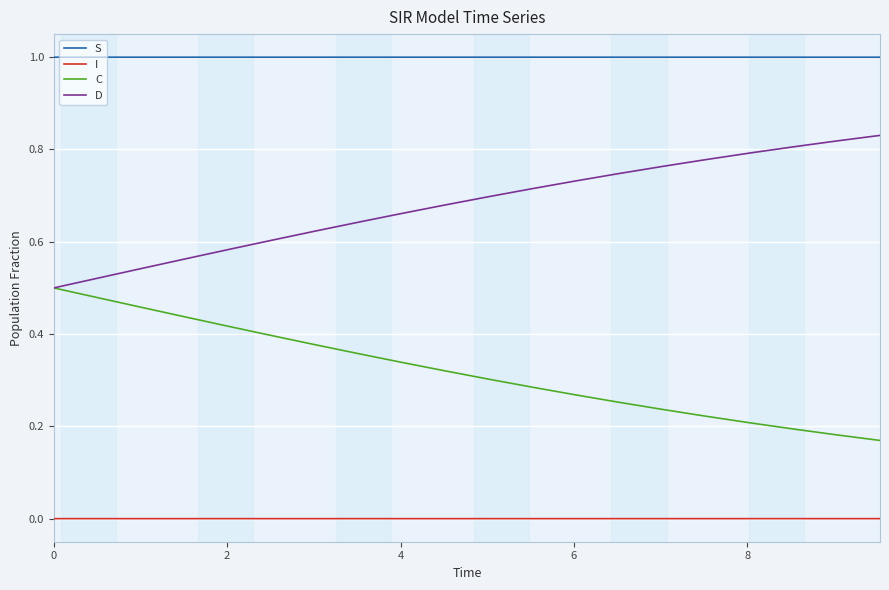

Which series has the largest total across all categories?

S